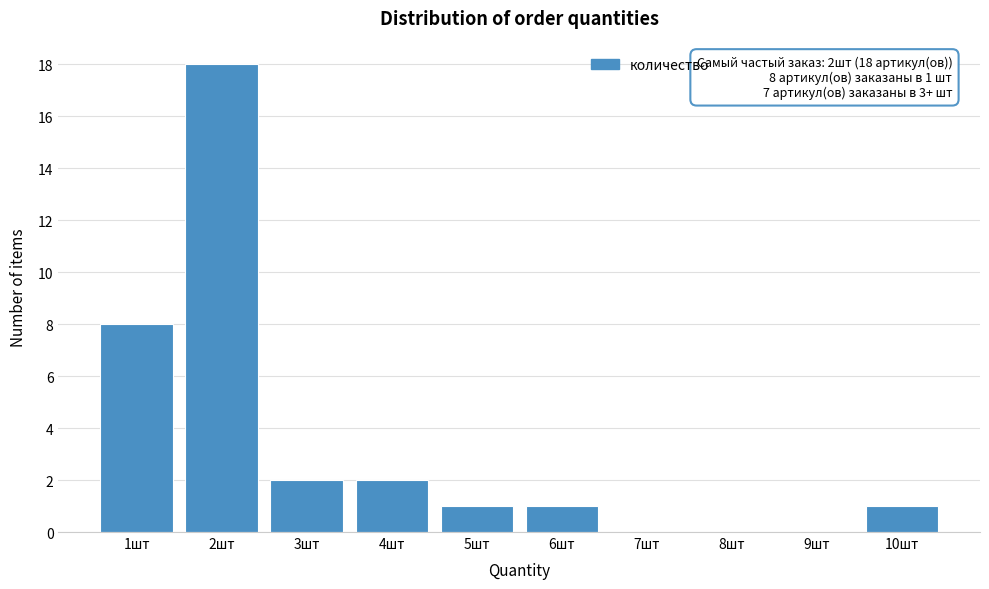

Reading right to left, extract all data points from this chart.

10шт=1	9шт=0	8шт=0	7шт=0	6шт=1	5шт=1	4шт=2	3шт=2	2шт=18	1шт=8